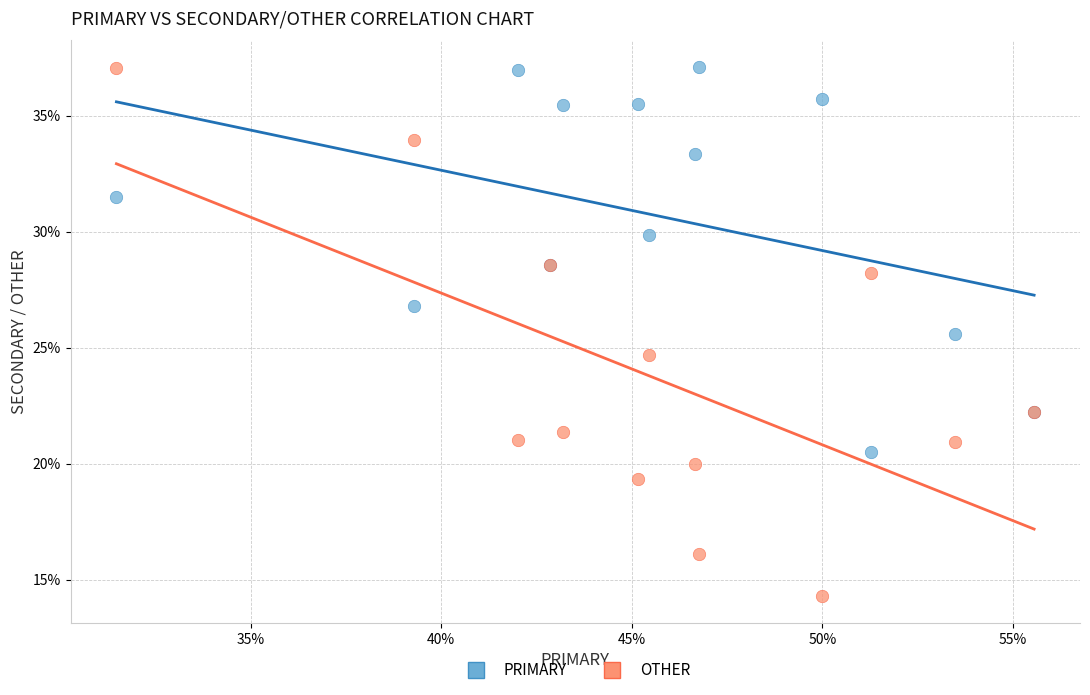

Across all series, what Y value is closest to 25?

24.7